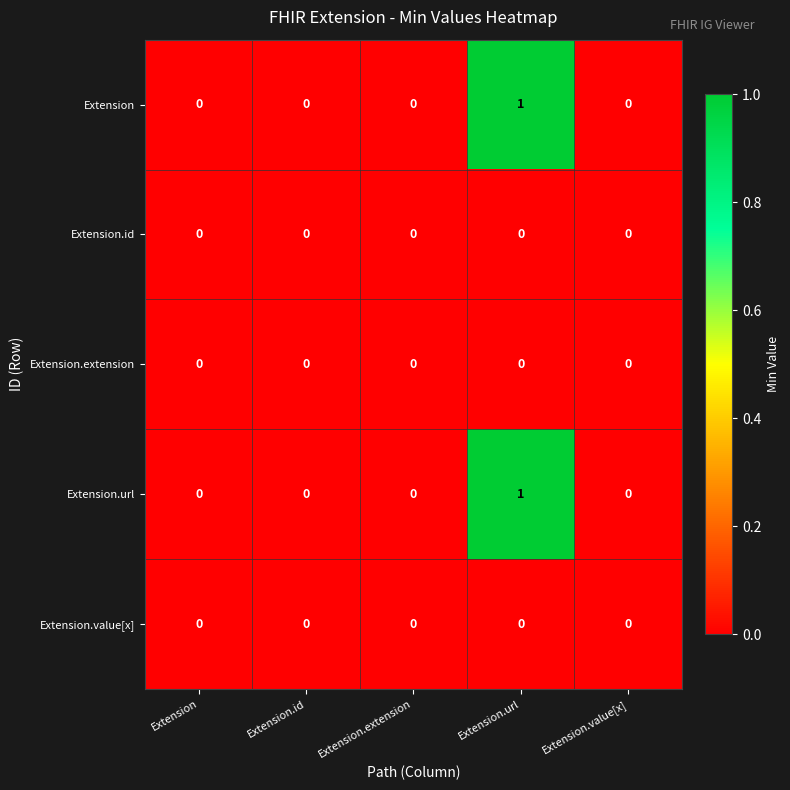

At which category is the sum across all series the highest?

Extension.url